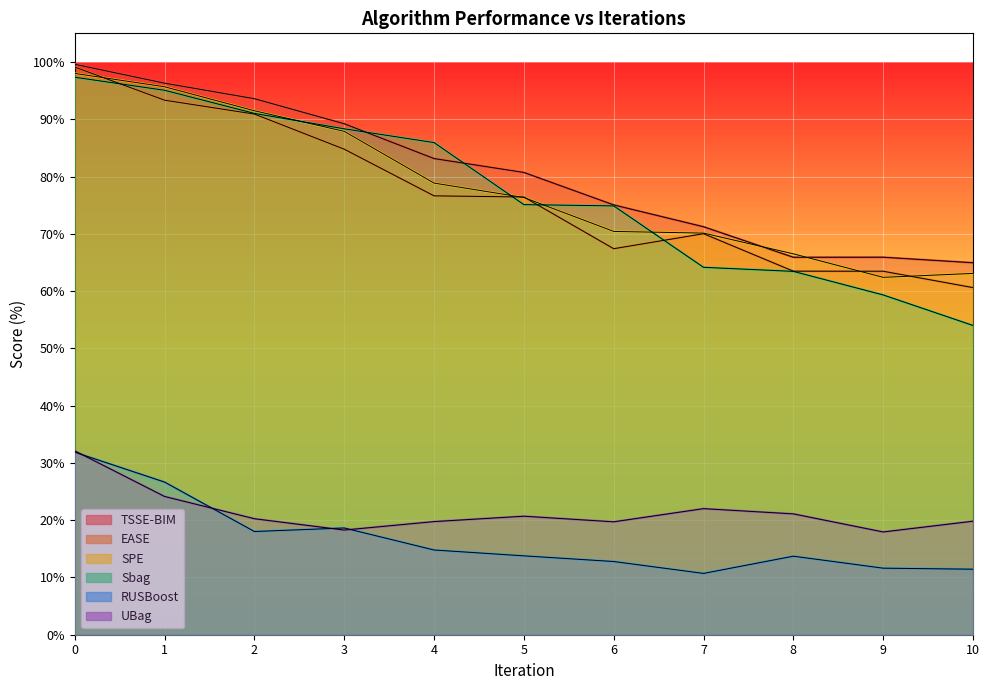

What is the difference between the maximum and second lowest values in the TSSE-BIM series?

33.7